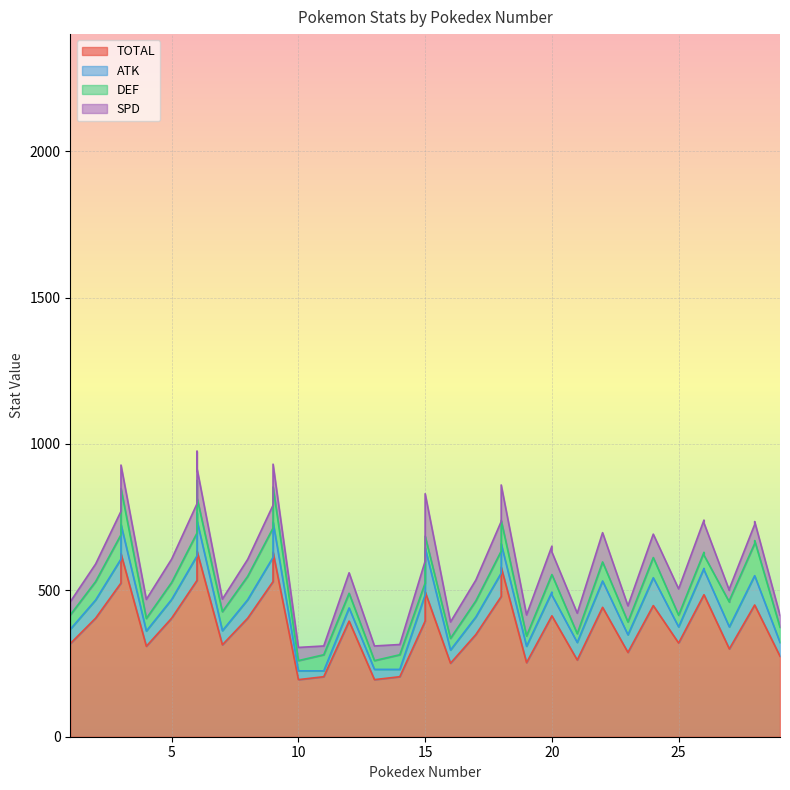

Is the value of DEF at 28 greater than the value of ATK at 5?

Yes